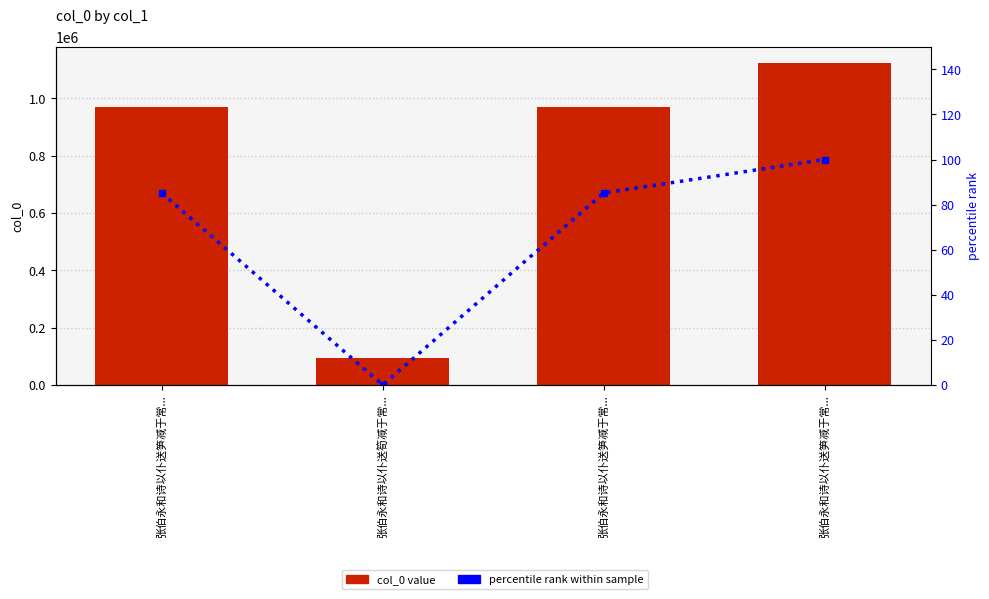

Rank the series by their average value, from highest to lowest.

col_0, percentile rank